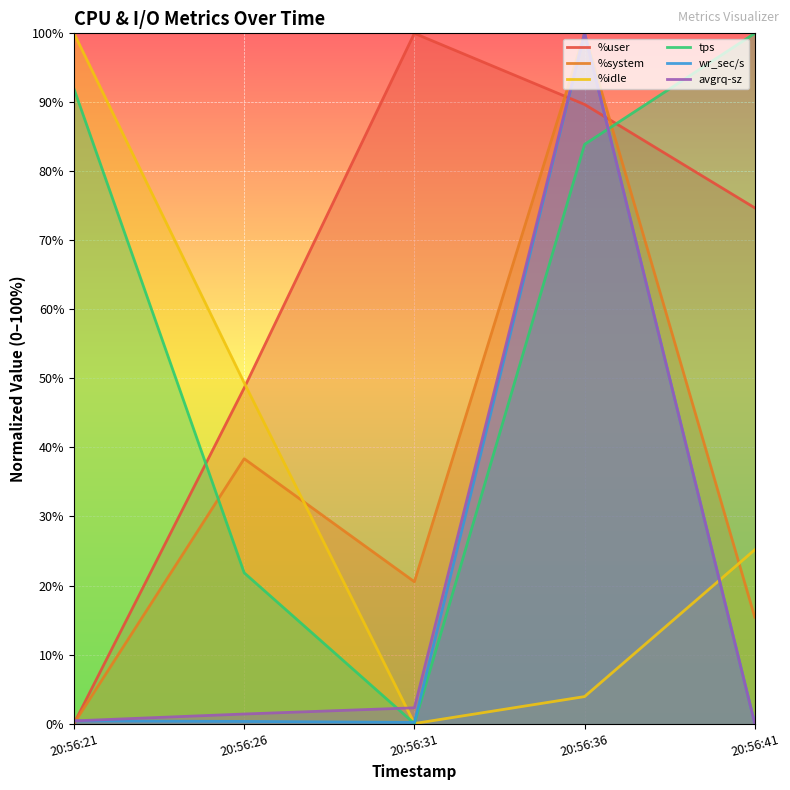

What is the total value across all series at 20:56:26?

159.9